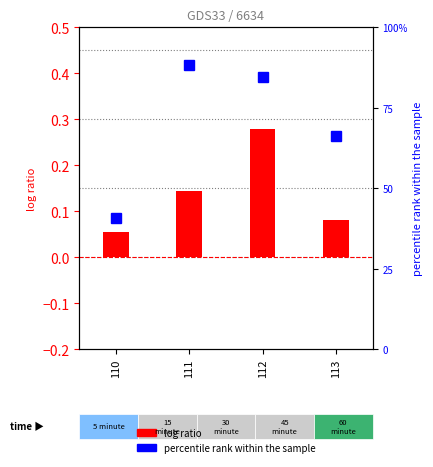

Rank the categories by value from highest to lowest.

112, 111, 113, 110